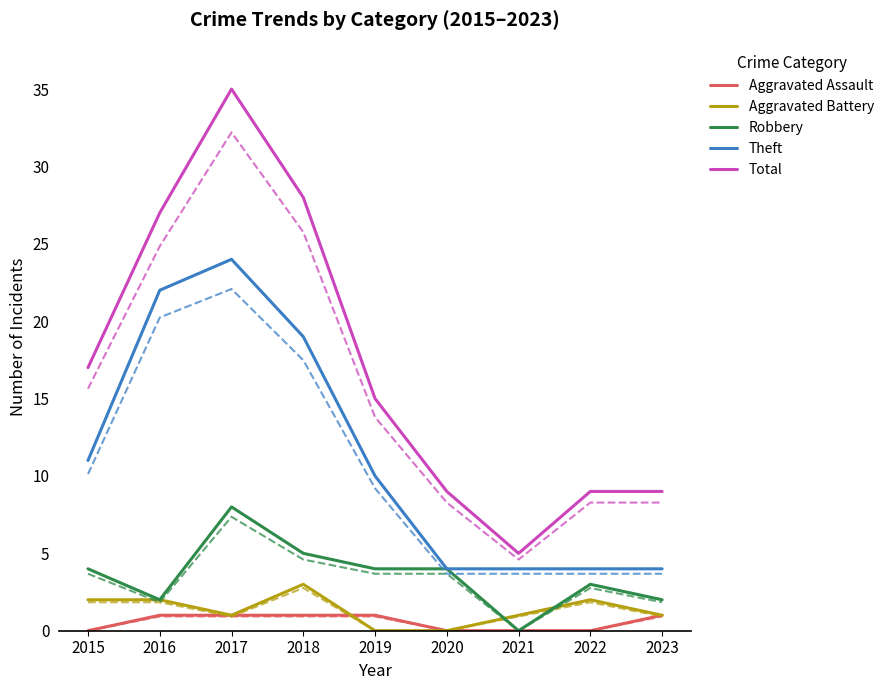

Rank the series by their maximum value, from lowest to highest.

Aggravated Assault, Aggravated Battery, Robbery, Theft, Total